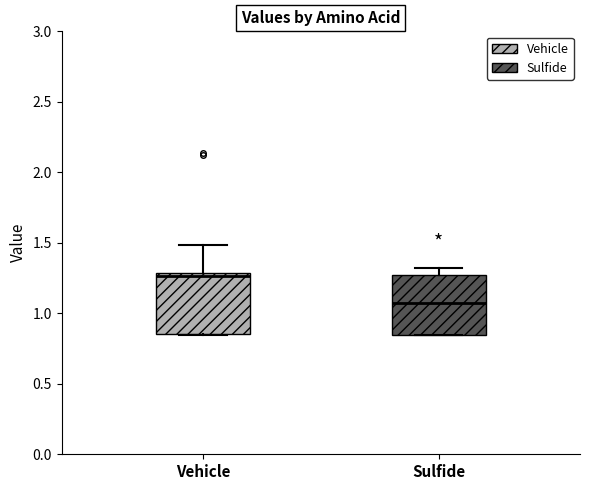

Where is the lower edge of the box for Sulfide on the y-axis? The values are not printed on the chart, so give them approximately, as read against the axis.

0.85